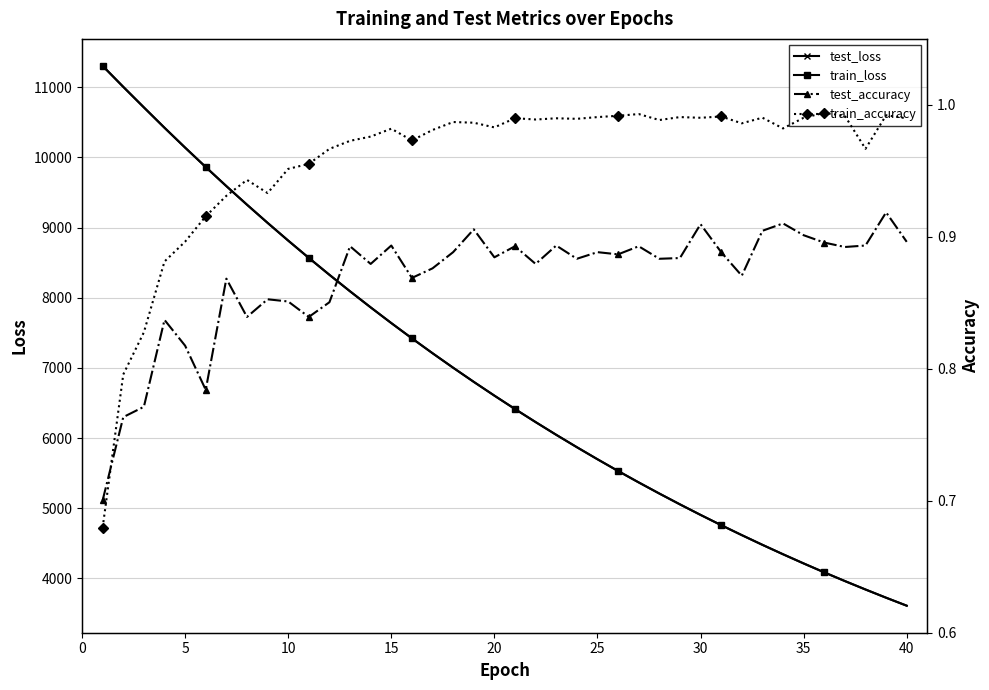

Which series has the largest range (max minus min)?

train_loss